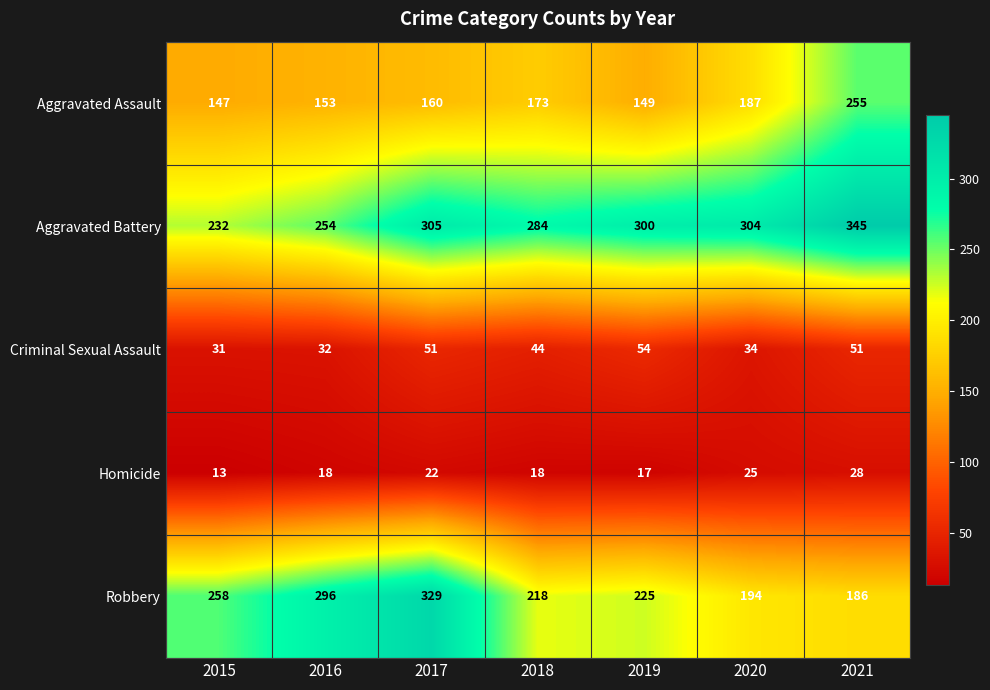

Is it true that Aggravated Assault equals 230 at 2015?

False